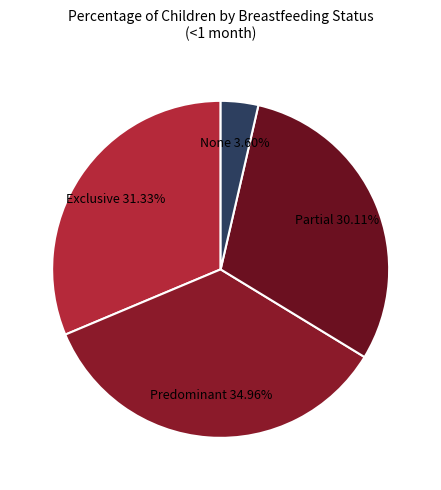

Between Partial and Exclusive, which is larger?

Exclusive